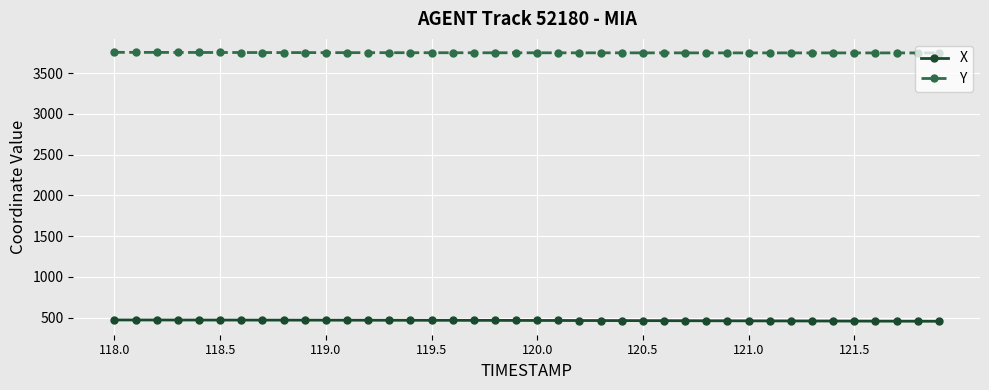

What is the sum of all Y values?

149946.8